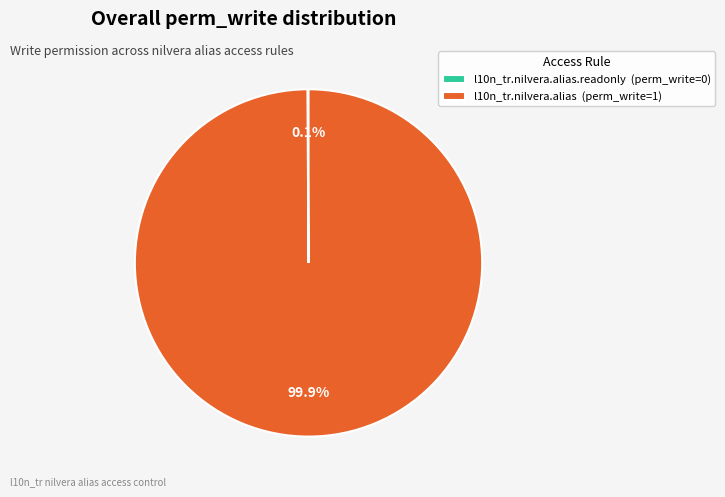

What is the majority slice?

l10n_tr.nilvera.alias (perm_write=1)